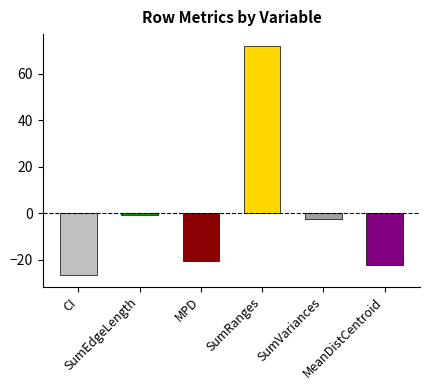

Between V1 and V4, which is larger?

V4